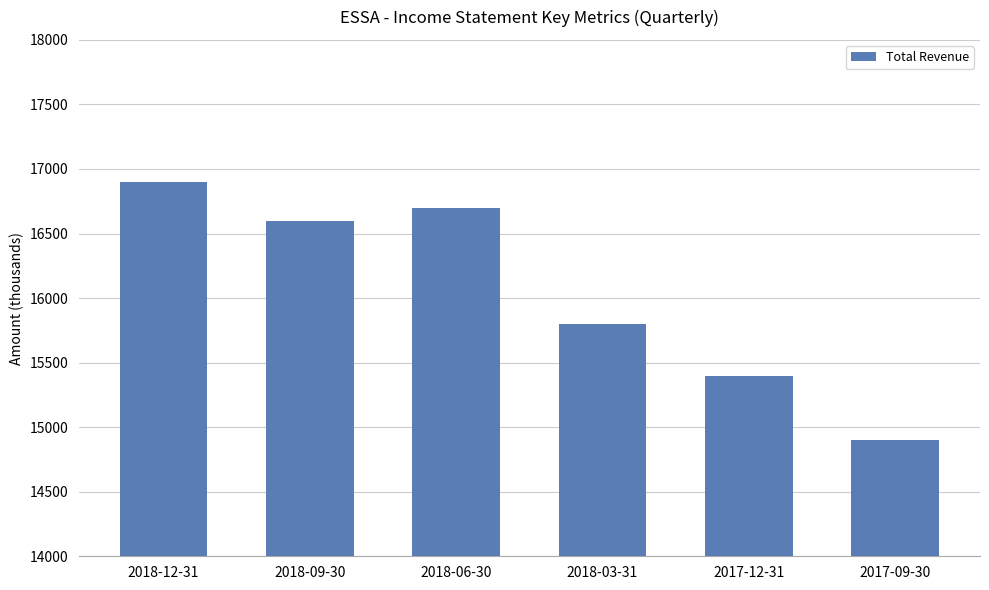

How many data points are less than 16600?

3